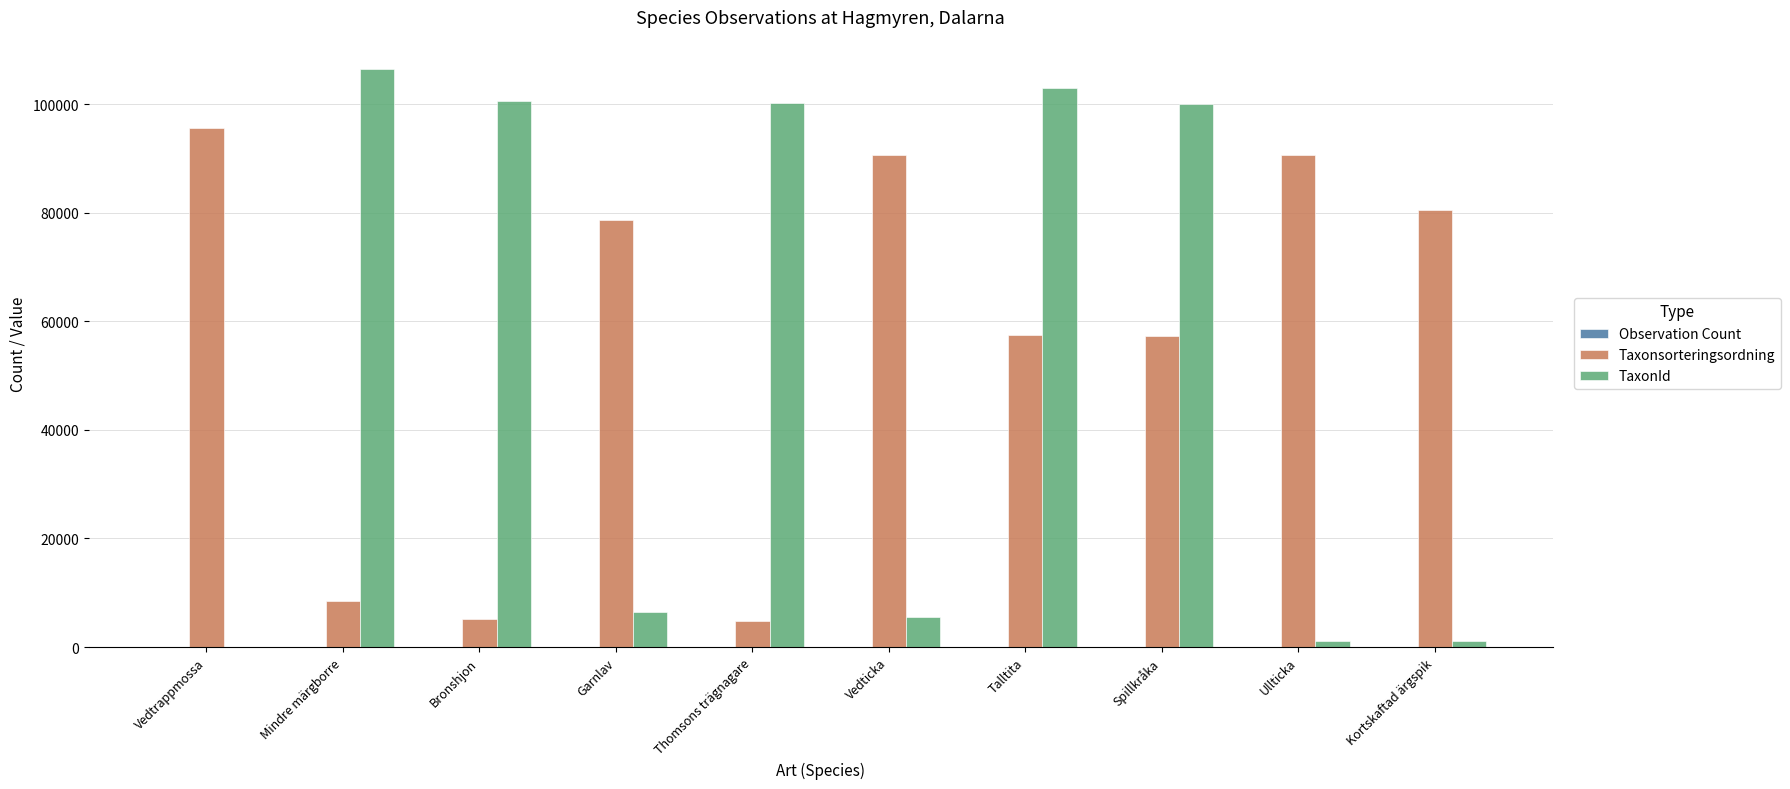

Which series changed the most between Mindre märgborre and Spillkråka?

Taxonsorteringsordning